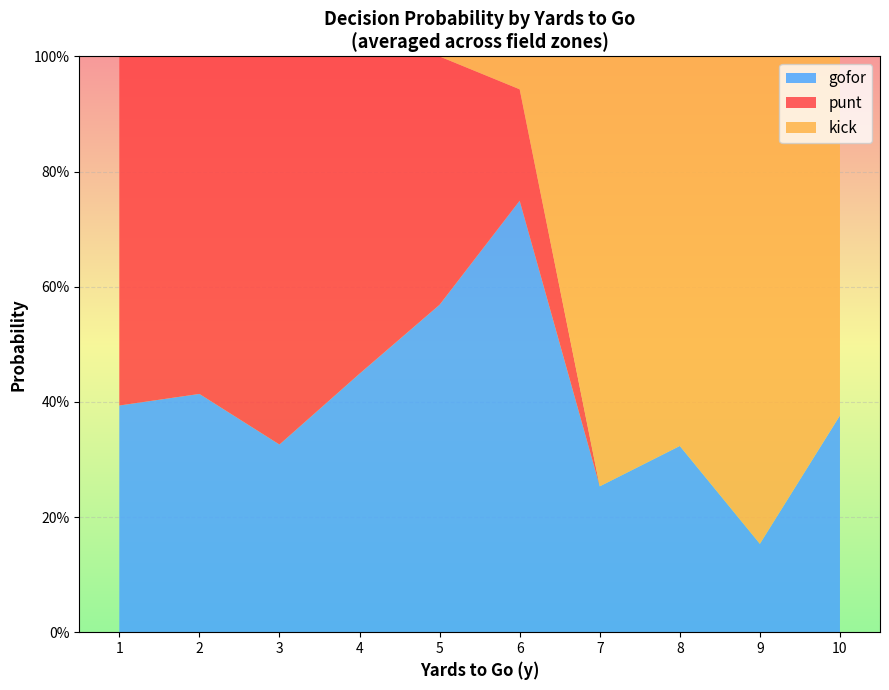

What are all the series names shown in the legend?

gofor, punt, kick